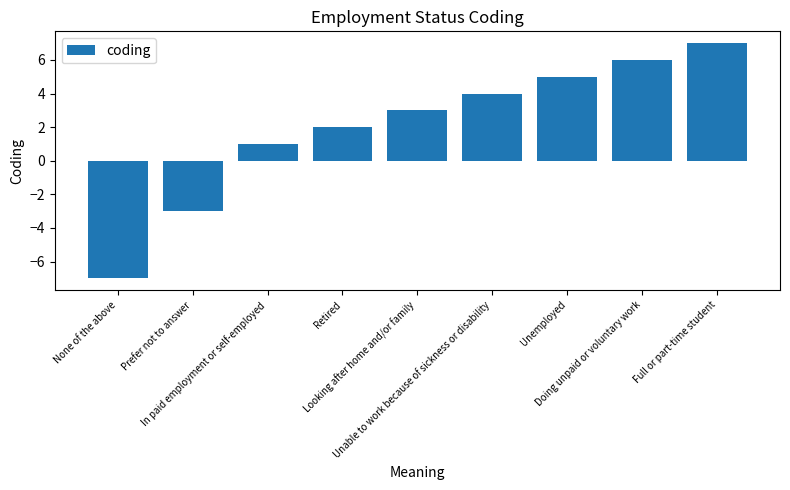

Reading left to right, list all the values displayed in this chart.

-7	-3	1	2	3	4	5	6	7